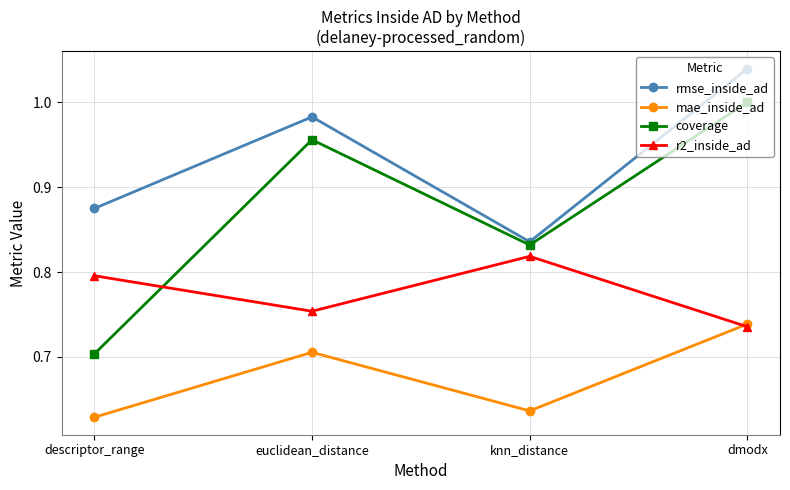

At which label does rmse_inside_ad reach its minimum?

knn_distance